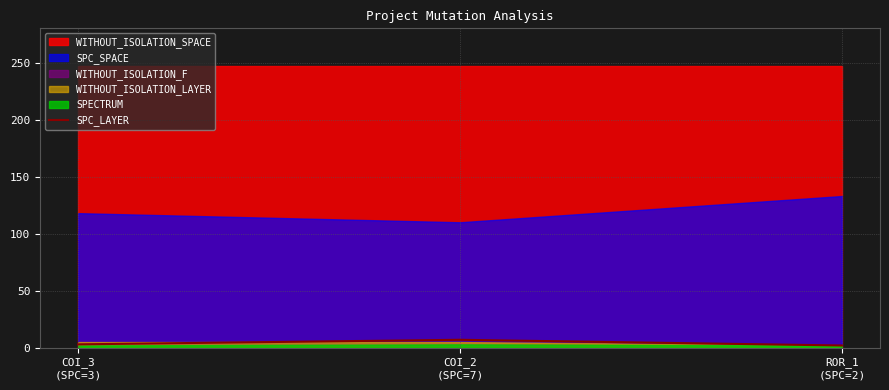

What is the maximum value for SPC_LAYER?

7